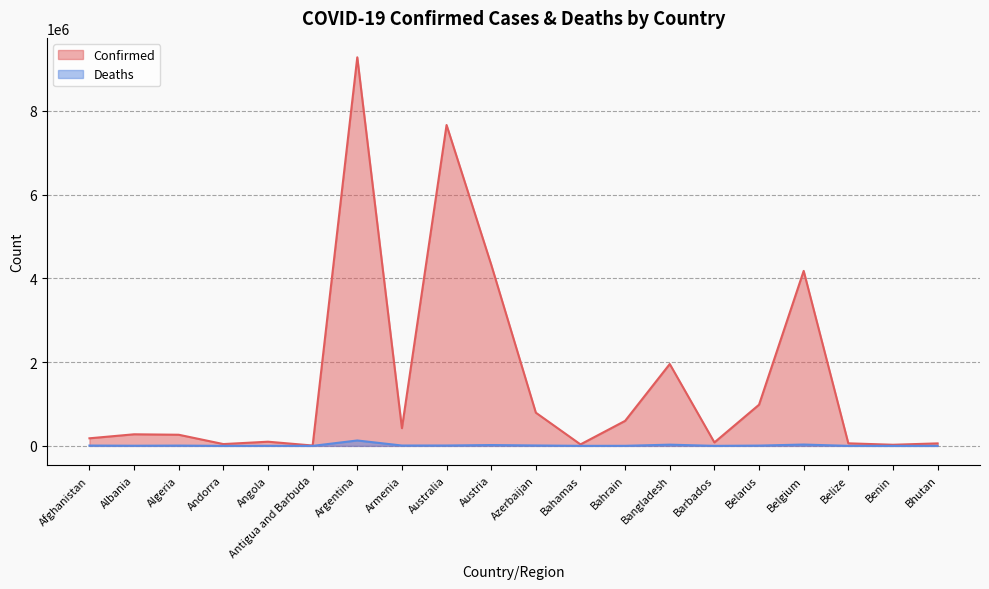

Rank the categories by Confirmed value from highest to lowest.

Argentina, Australia, Austria, Belgium, Bangladesh, Belarus, Azerbaijan, Bahrain, Armenia, Albania, Algeria, Afghanistan, Angola, Barbados, Belize, Bhutan, Andorra, Bahamas, Benin, Antigua and Barbuda